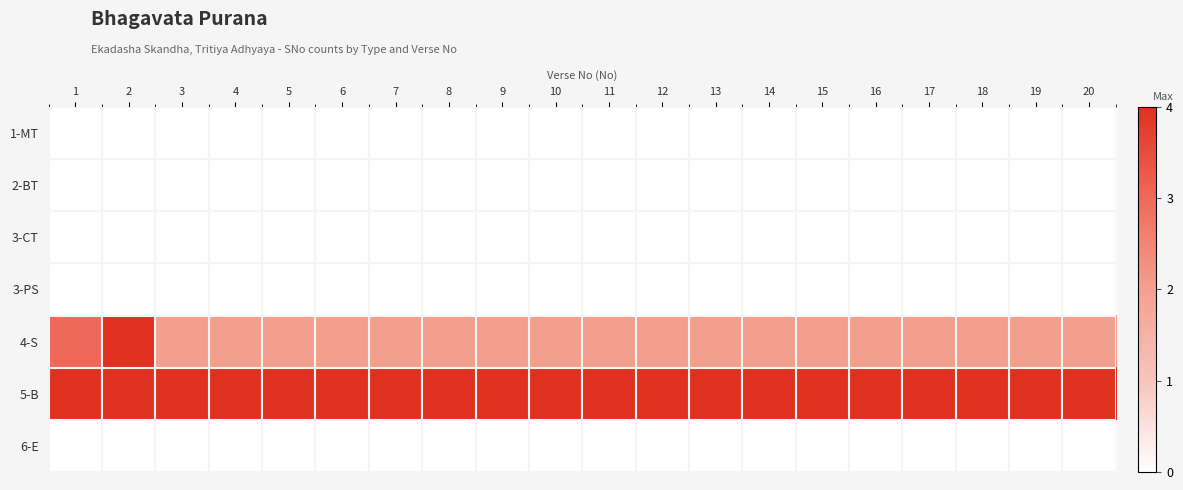

Reading right to left, extract all data points from this chart.

1-MT: 20=0	19=0	18=0	17=0	16=0	15=0	14=0	13=0	12=0	11=0	10=0	9=0	8=0	7=0	6=0	5=0	4=0	3=0	2=0	1=0
2-BT: 20=0	19=0	18=0	17=0	16=0	15=0	14=0	13=0	12=0	11=0	10=0	9=0	8=0	7=0	6=0	5=0	4=0	3=0	2=0	1=0
3-CT: 20=0	19=0	18=0	17=0	16=0	15=0	14=0	13=0	12=0	11=0	10=0	9=0	8=0	7=0	6=0	5=0	4=0	3=0	2=0	1=0
3-PS: 20=0	19=0	18=0	17=0	16=0	15=0	14=0	13=0	12=0	11=0	10=0	9=0	8=0	7=0	6=0	5=0	4=0	3=0	2=0	1=0
4-S: 20=2	19=2	18=2	17=2	16=2	15=2	14=2	13=2	12=2	11=2	10=2	9=2	8=2	7=2	6=2	5=2	4=2	3=2	2=4	1=3
5-B: 20=4	19=4	18=4	17=4	16=4	15=4	14=4	13=4	12=4	11=4	10=4	9=4	8=4	7=4	6=4	5=4	4=4	3=4	2=4	1=4
6-E: 20=0	19=0	18=0	17=0	16=0	15=0	14=0	13=0	12=0	11=0	10=0	9=0	8=0	7=0	6=0	5=0	4=0	3=0	2=0	1=0